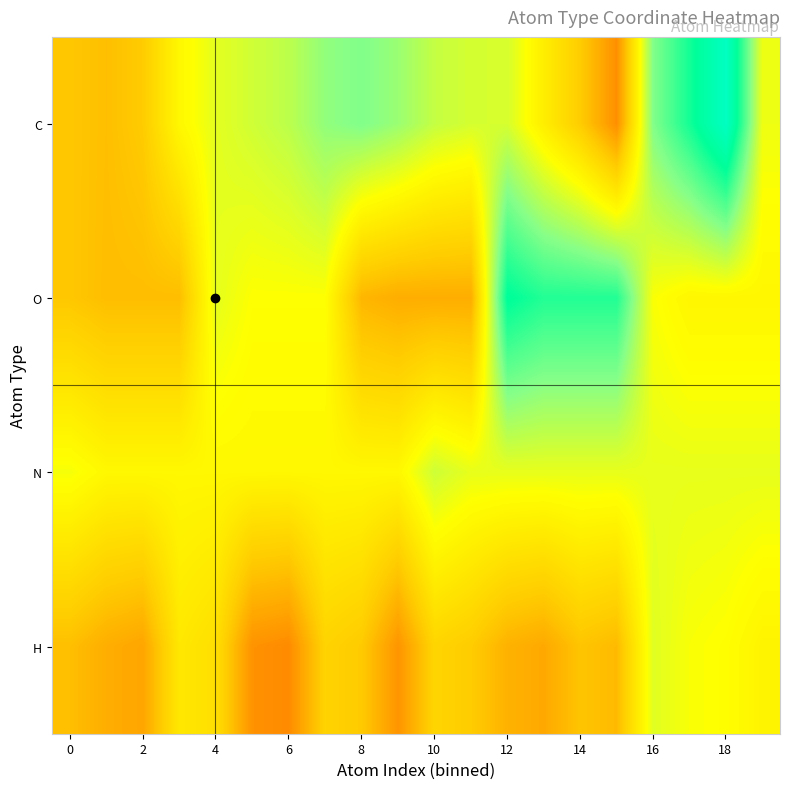

What is the greatest value displayed?

11.6